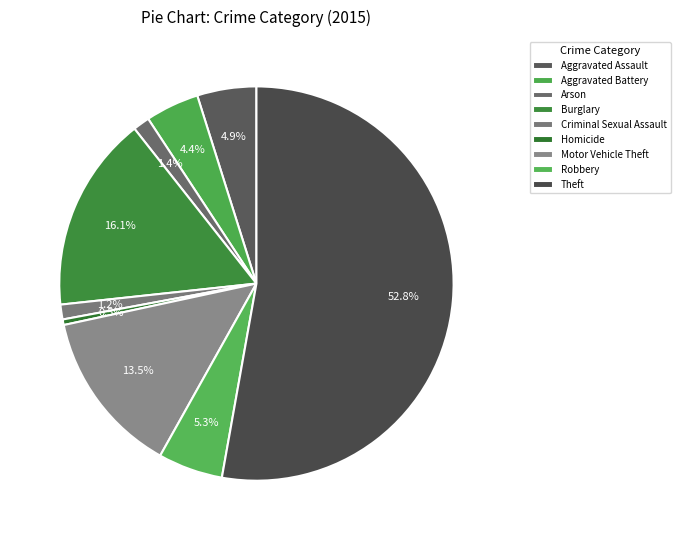

How many slices are in this pie chart?

9